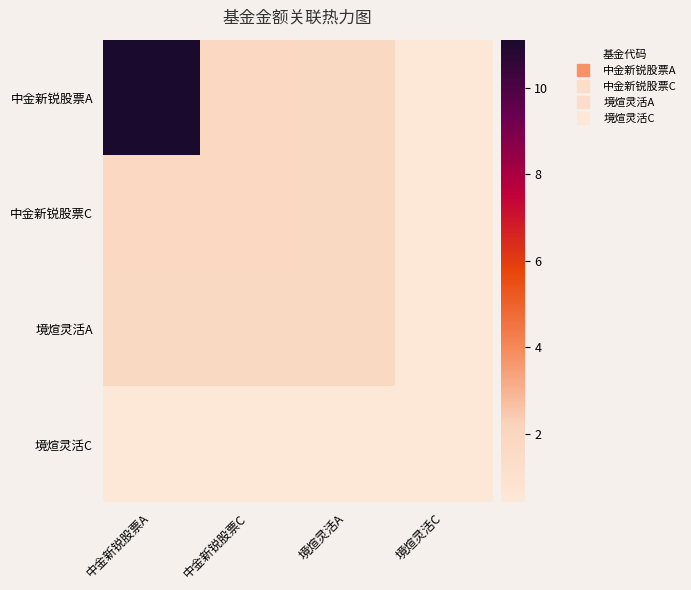

Which category has the lowest value across all series?

境煊灵活C